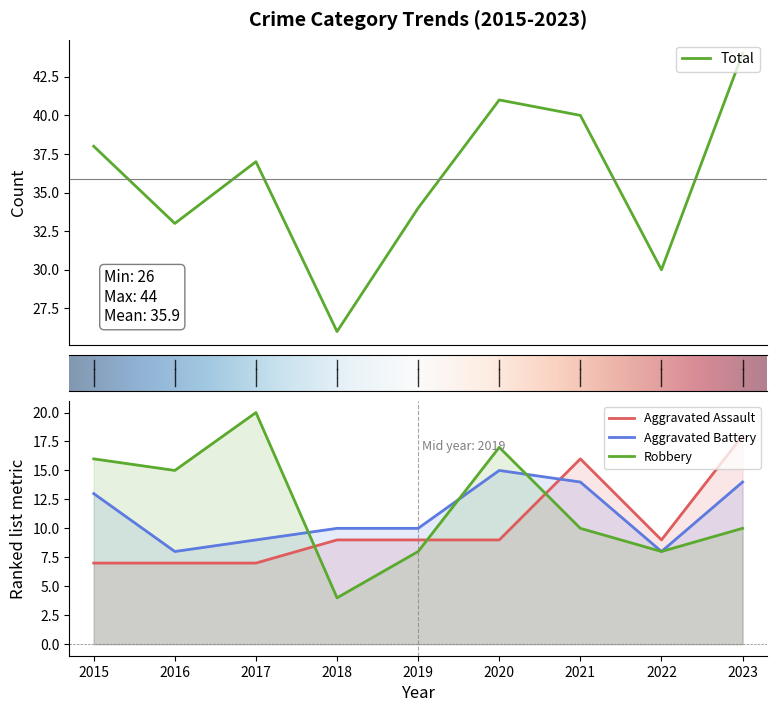

What is the average value of the Aggravated Battery series?

11